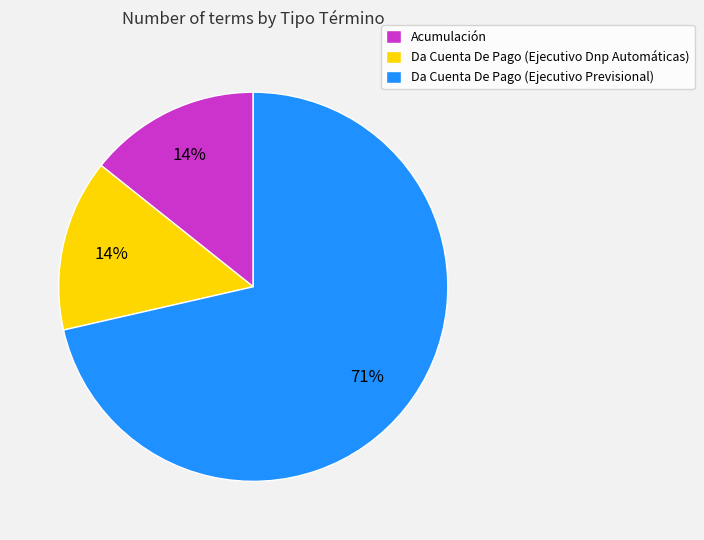

Is it true that Acumulación is 14% of the pie?

True